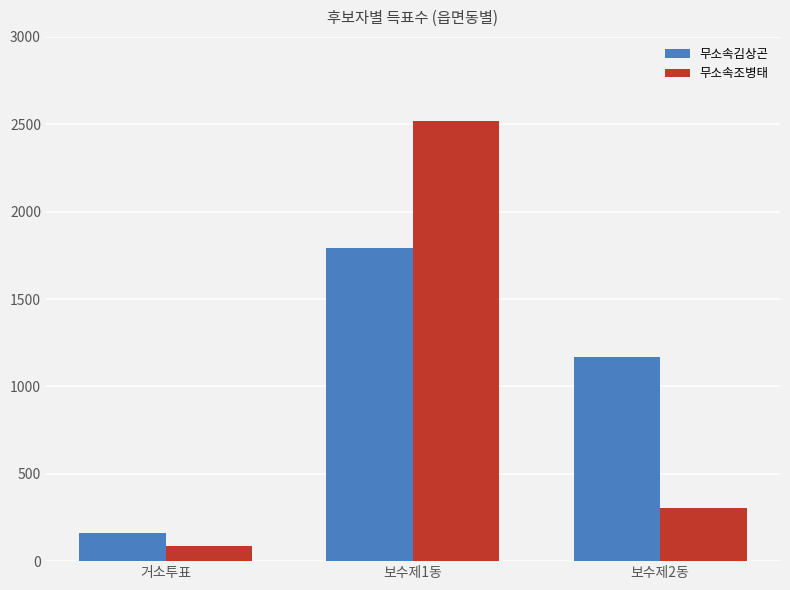

Read the 무소속조병태 value at 보수제2동, to the nearest 100.

300